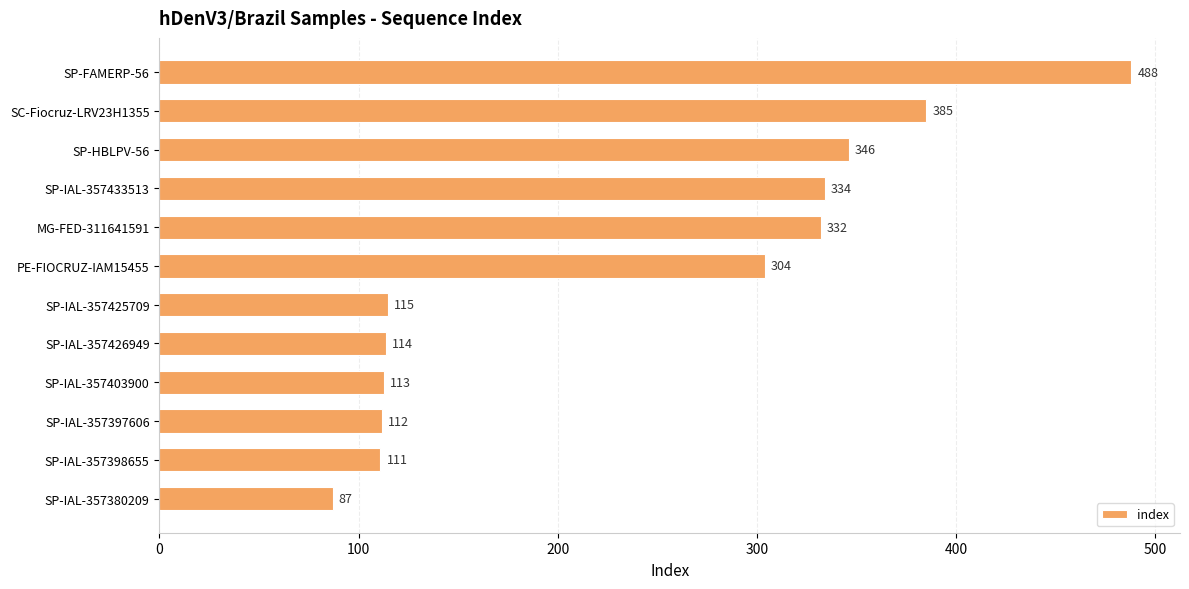

What is the sum of all values?

2841